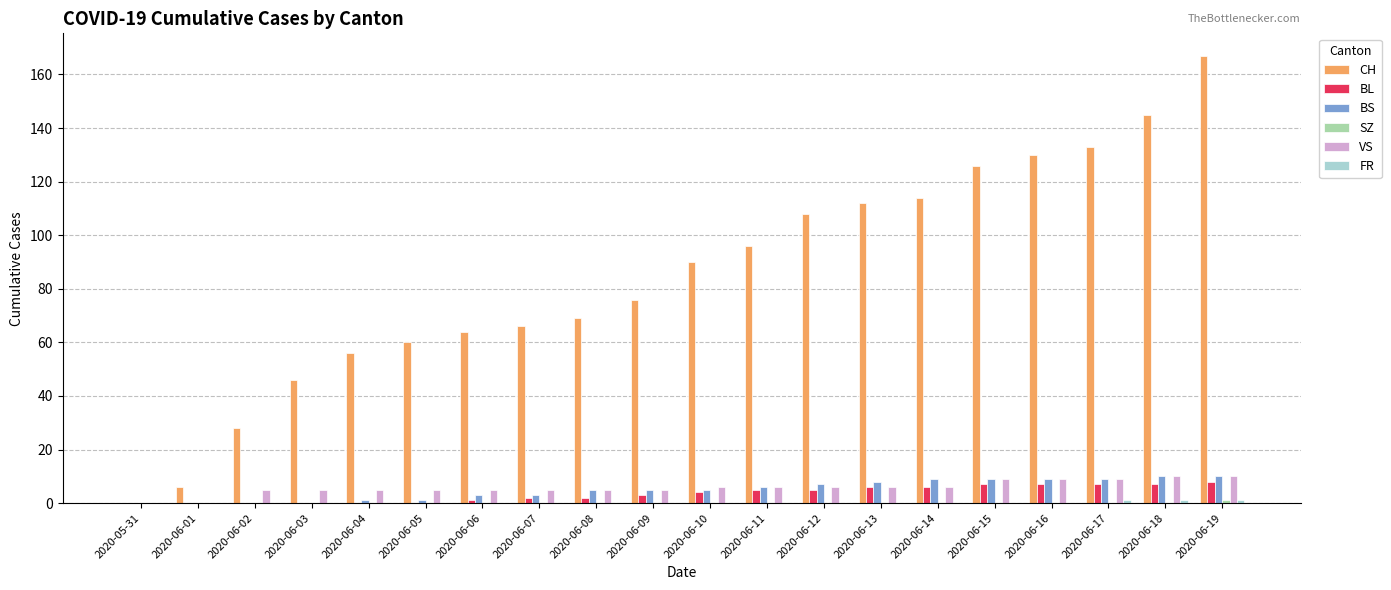

What is the sum of all BL values?

70